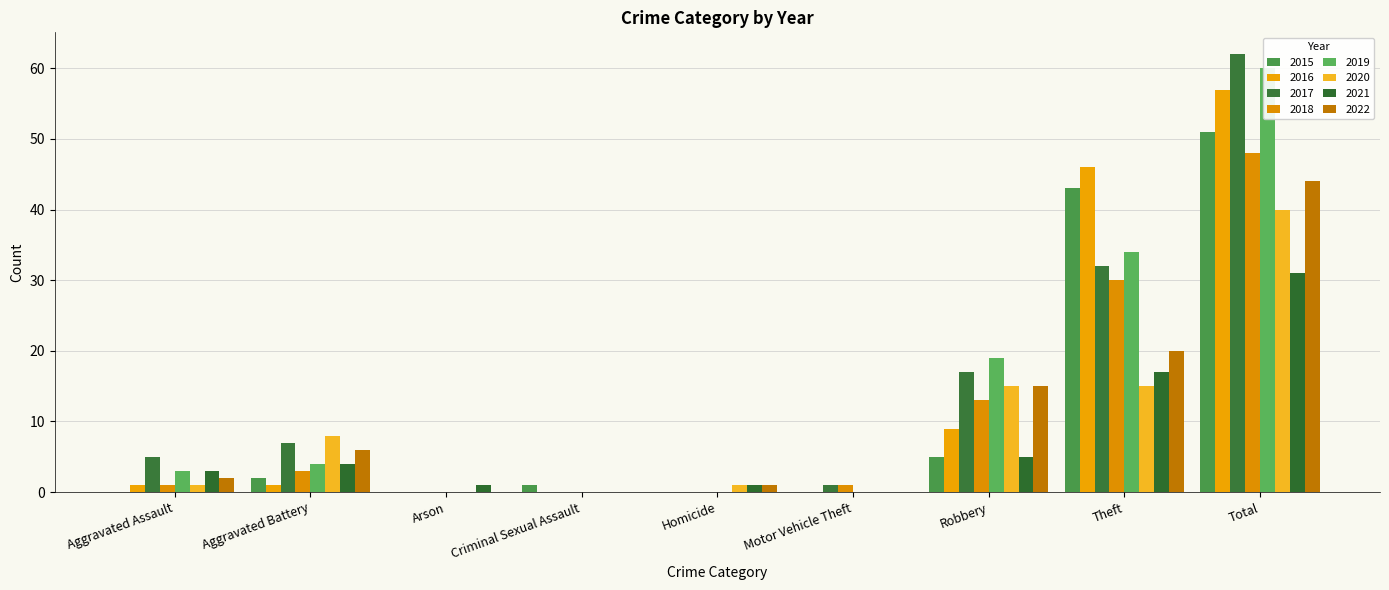

Is the value of 2021 at Total greater than the value of 2017 at Aggravated Battery?

Yes